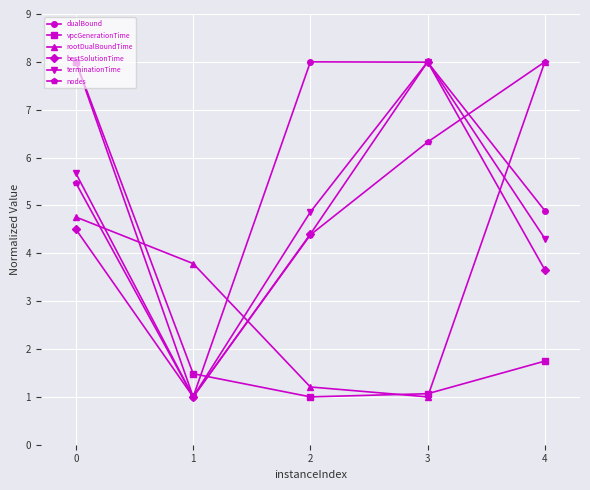

In dualBound, how many points are lower than both neighbors (excluding endpoints)?

1